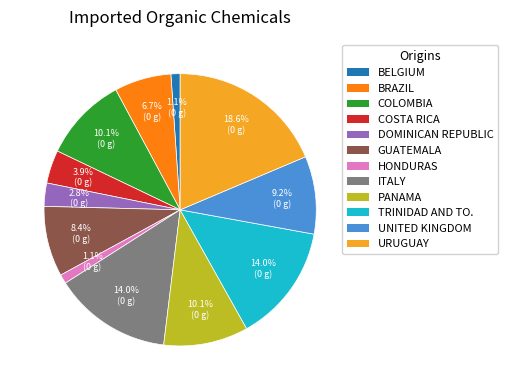

Is there a majority slice in this chart?

No